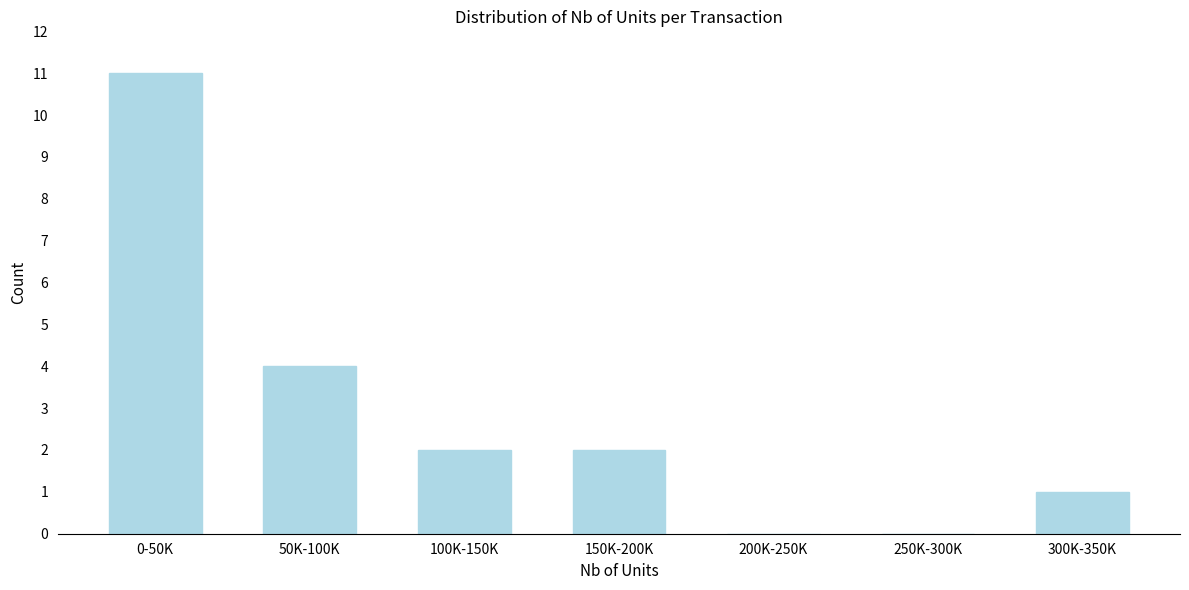

Reading left to right, extract all data points from this chart.

0-50K=11	50K-100K=4	100K-150K=2	150K-200K=2	200K-250K=0	250K-300K=0	300K-350K=1